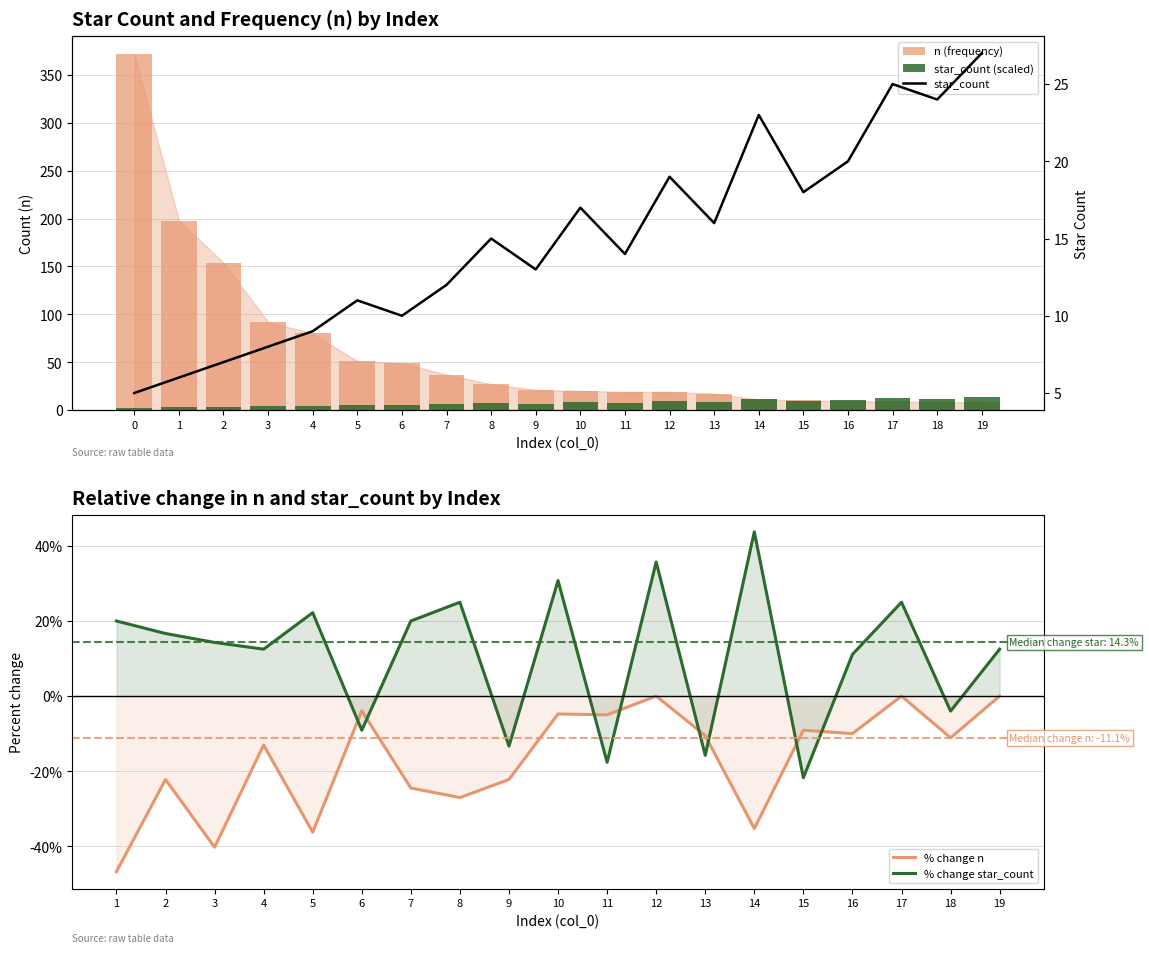

How many values in the n series are below 21?

10